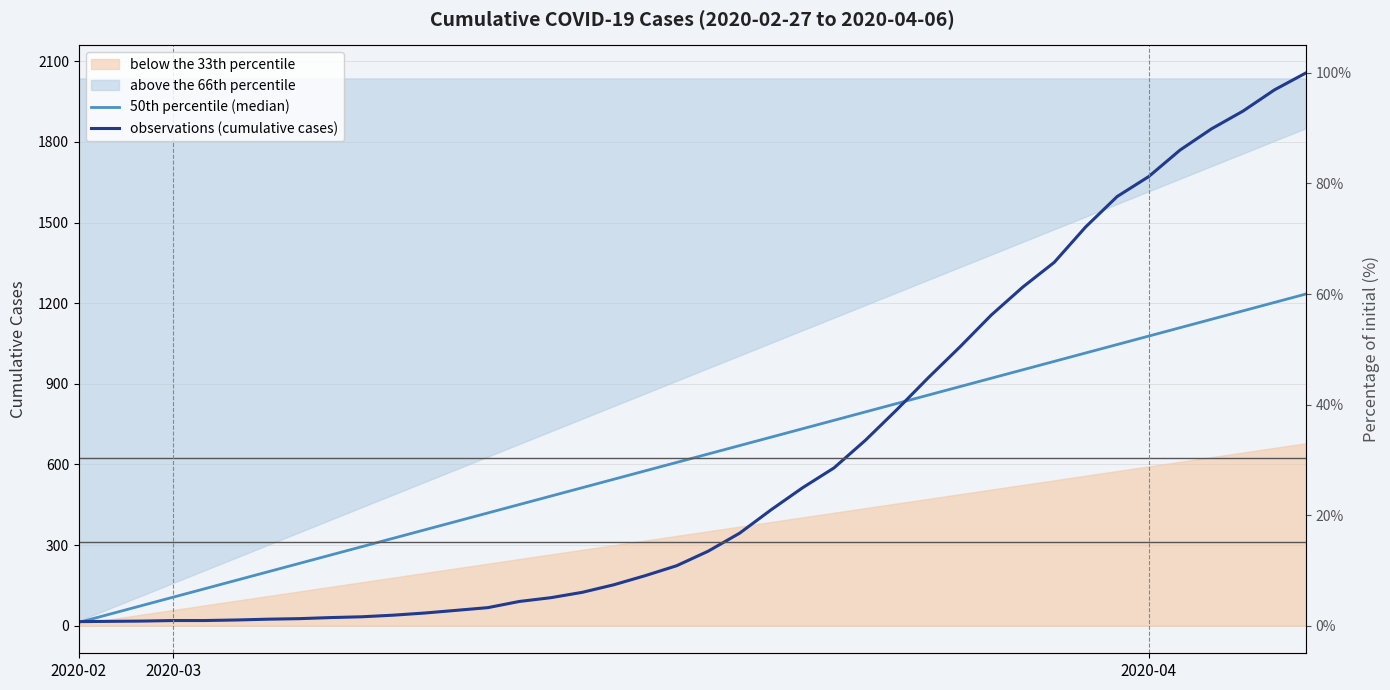

True or false: observations (cumulative cases) has a value of 30.0 at 8.

True